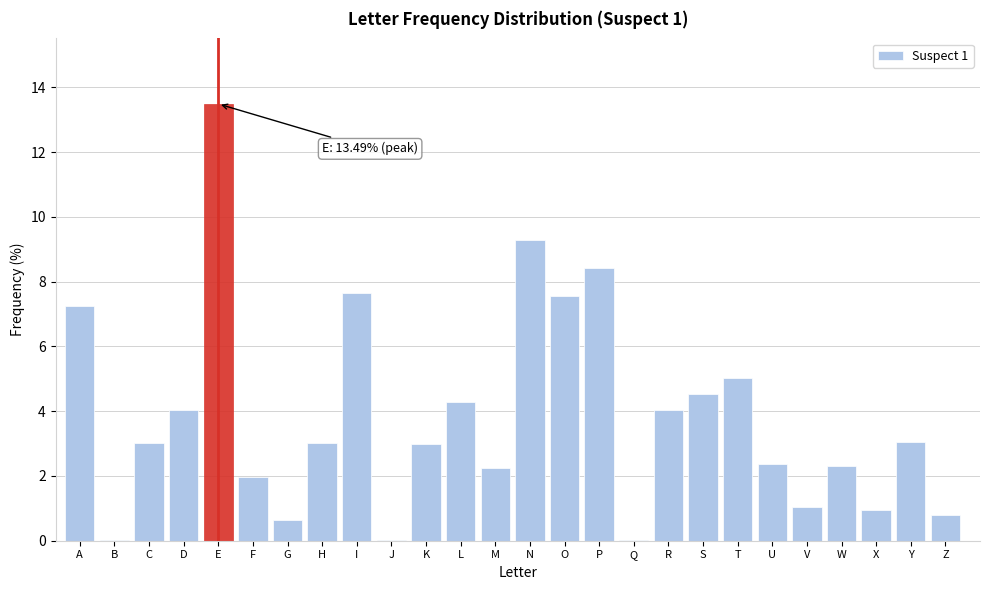

Which has a higher value, O or F?

O